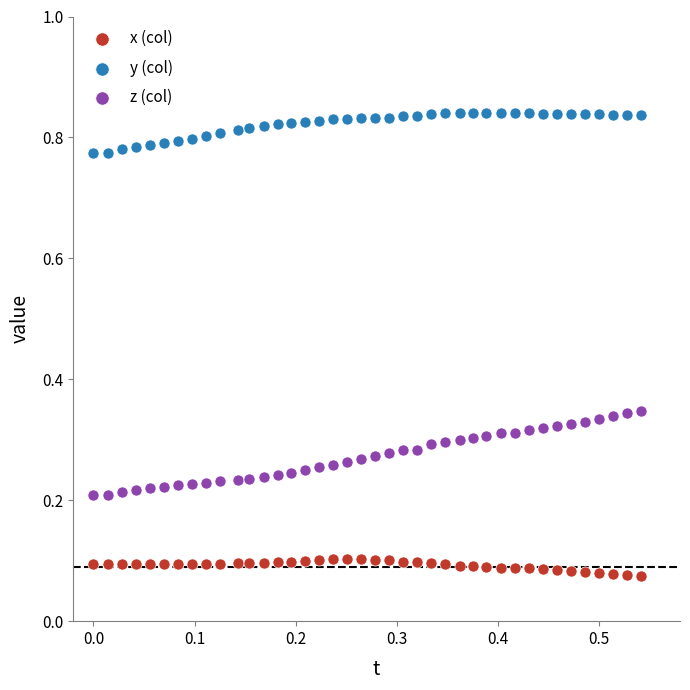

Which series has the widest spread of Y values?

z (col)